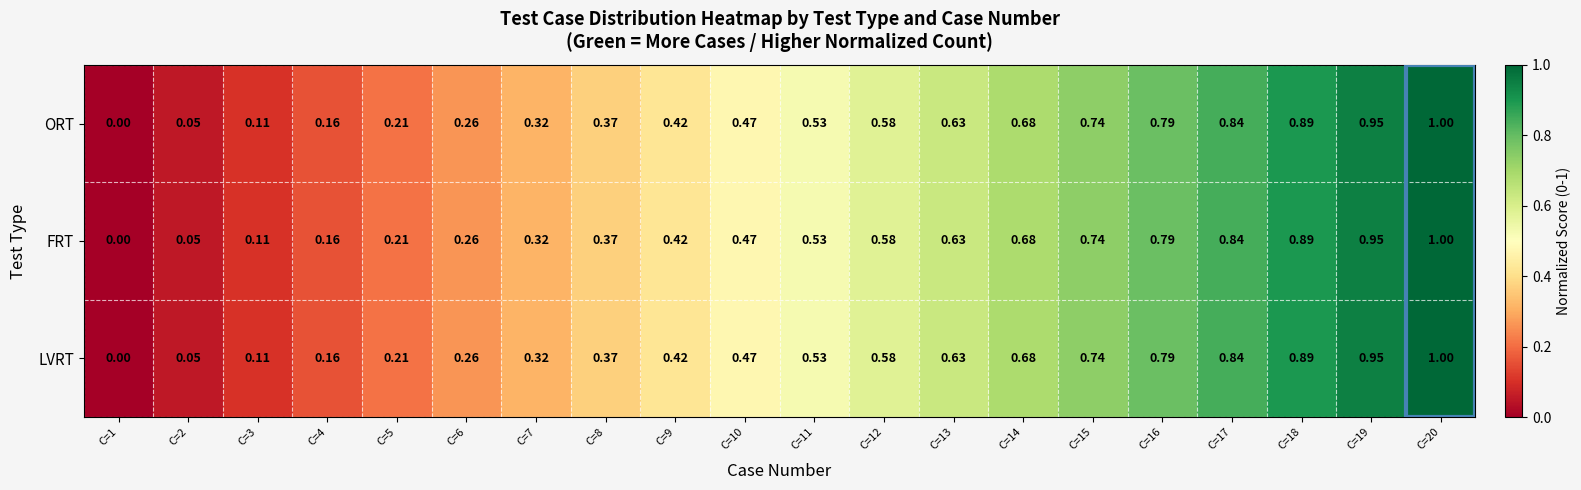

Count the number of data series in this chart.

3